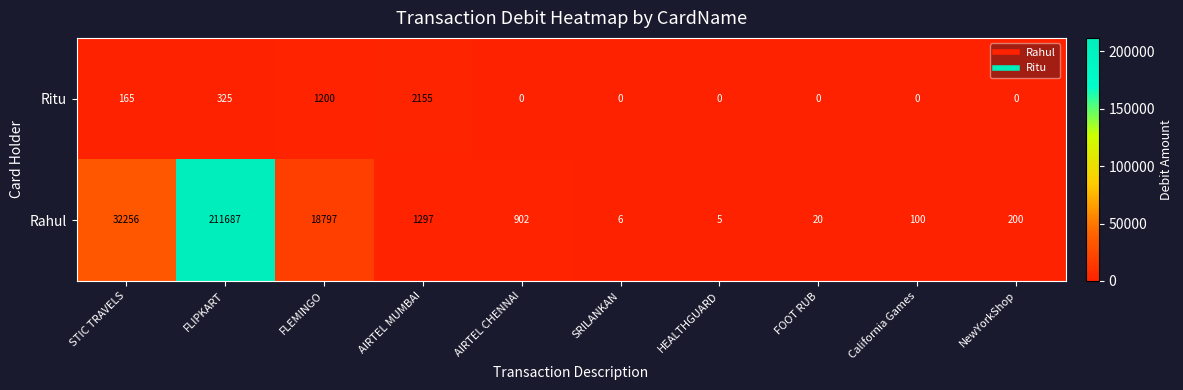

At how many categories does at least one series exceed 80711?

1